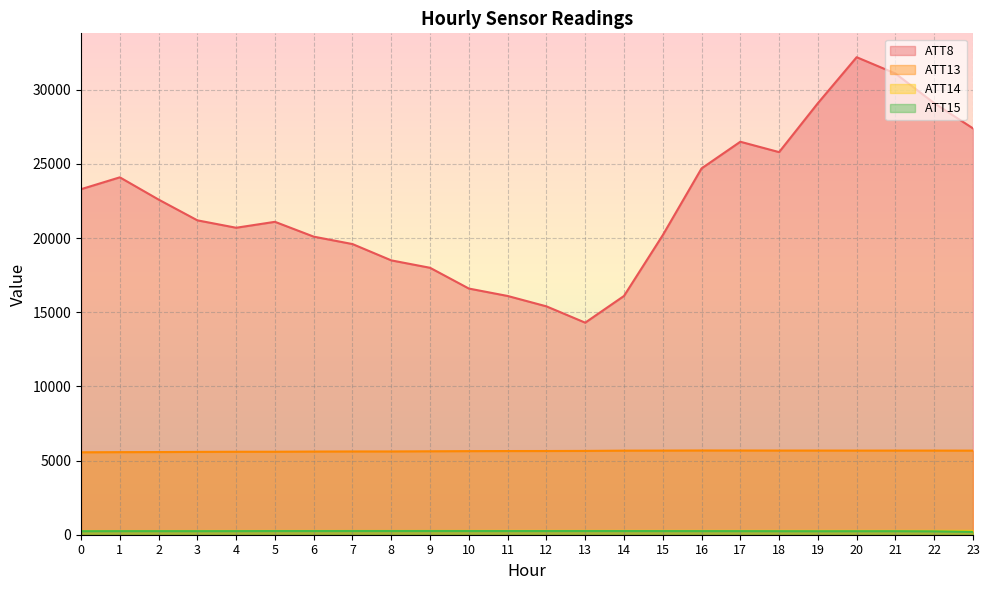

Which has a higher value, 20 or 1?

20